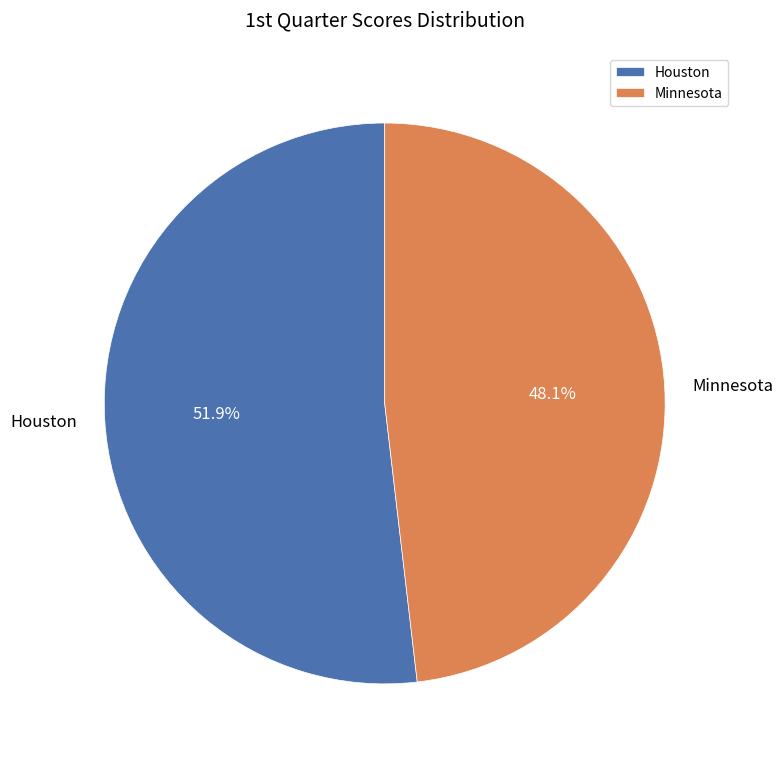

How many segments does this pie chart have?

2